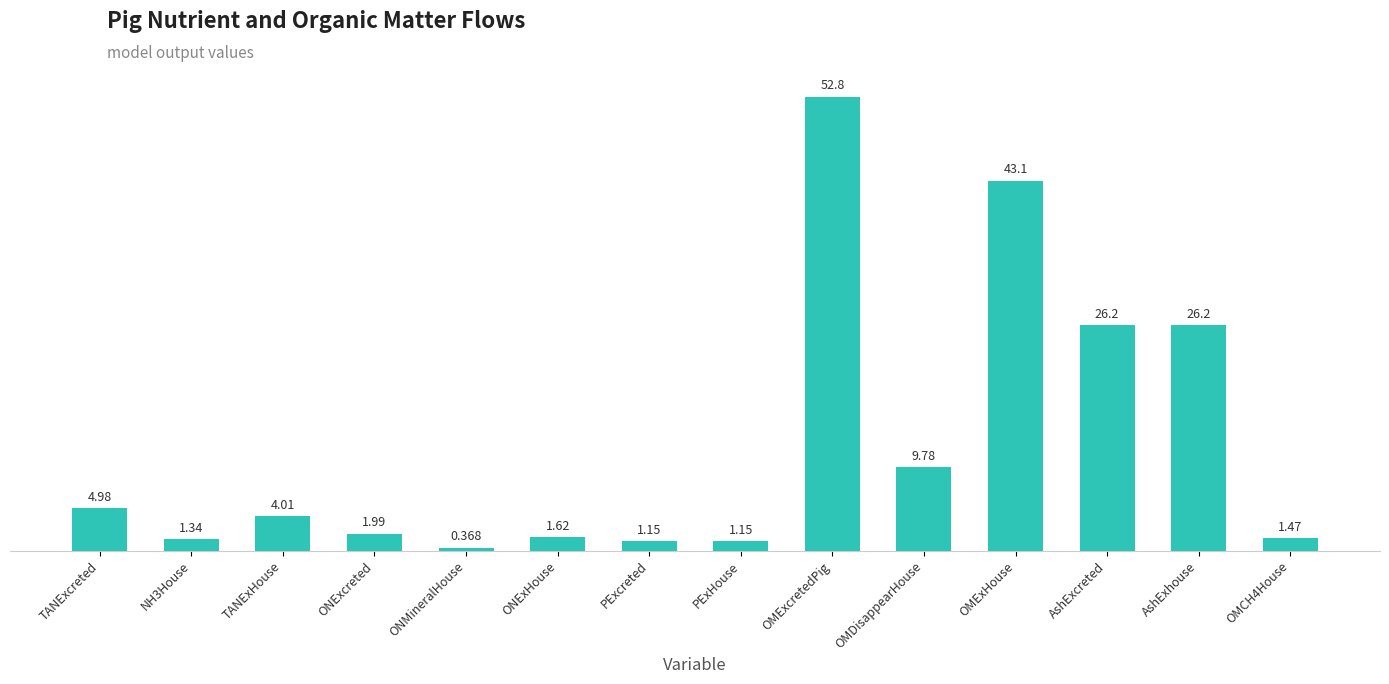

At which category does the chart reach its minimum across all series?

ONMineralHouse